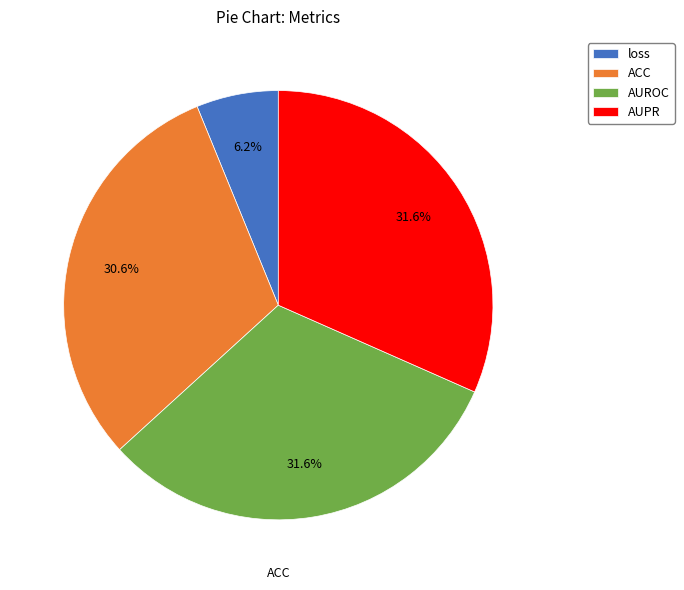

Which slice is the smallest?

loss